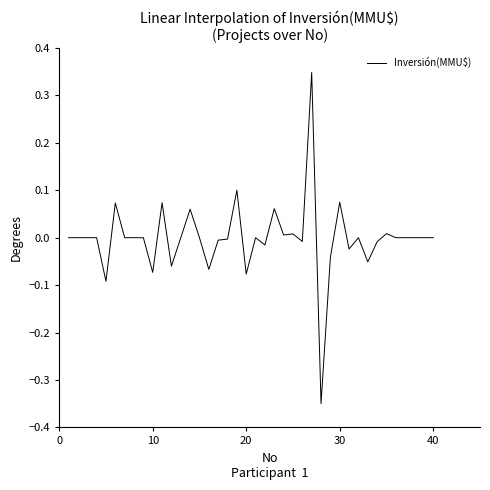

What is the difference between the maximum and minimum values?

0.7